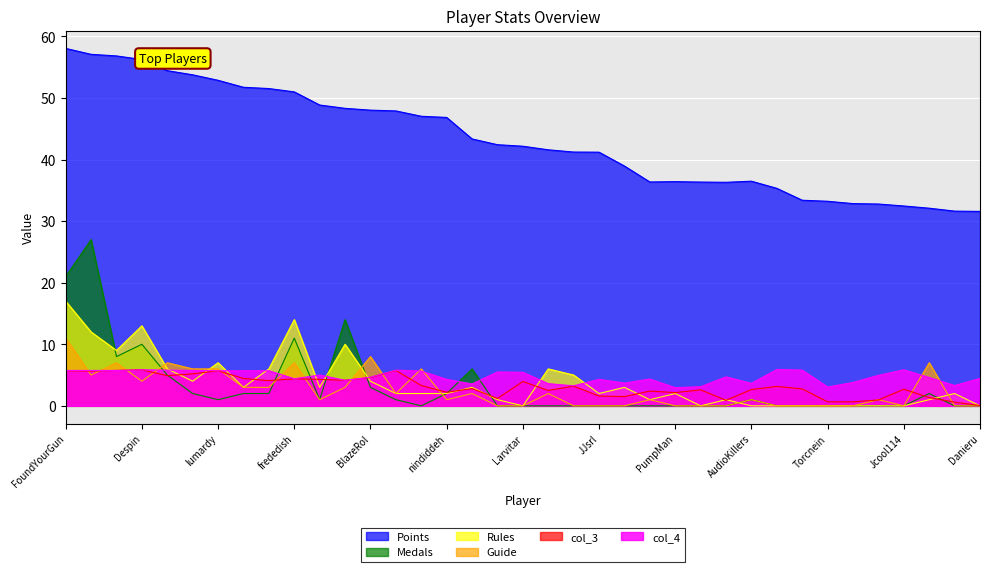

What is the sum of the Rules values at SidedWilliams and Reed?

1.0